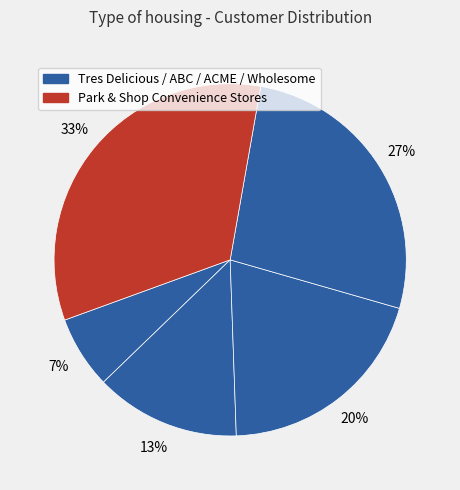

How many slices are in this pie chart?

5